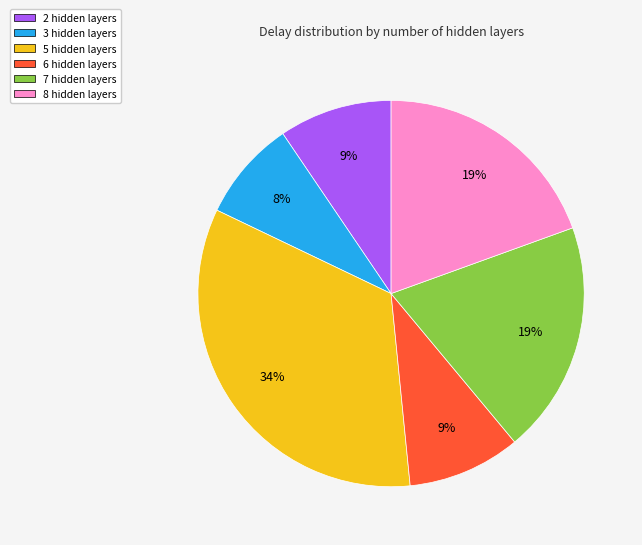

What percentage is the 2 hidden layers slice, to the nearest percent?

9%